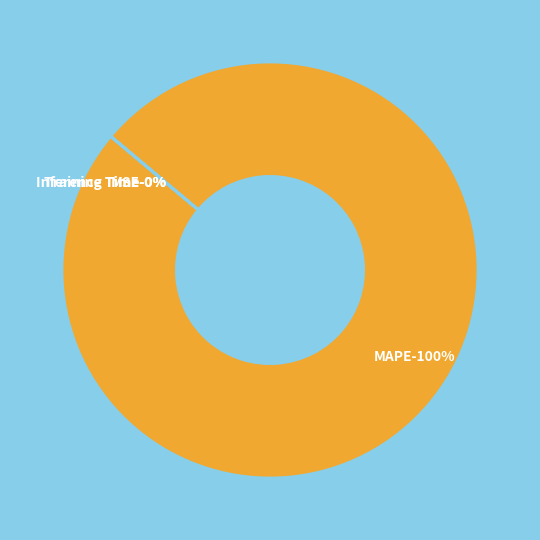

Rank the categories by value from lowest to highest.

SMAPE, Inference Time, Training Time, MSE, MAPE